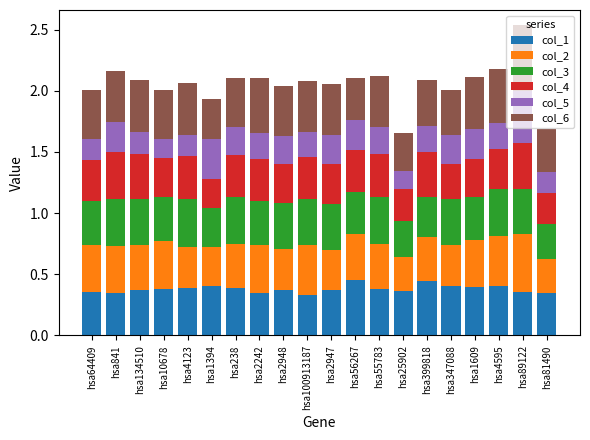

Is it true that col_1 equals 0.4 at hsa2947?

True